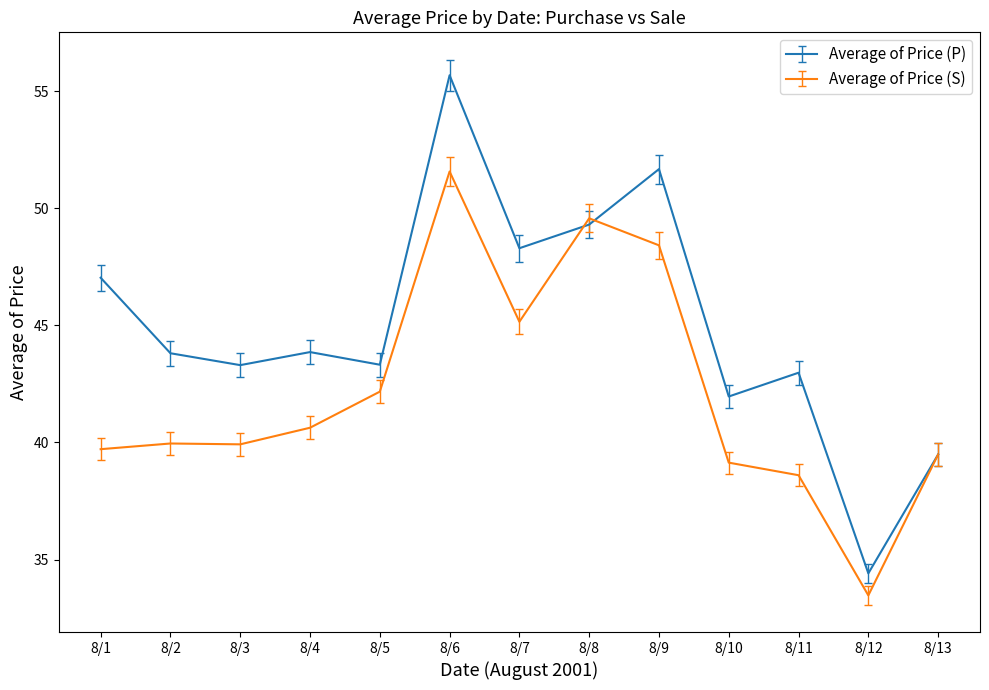

List the series in order of their peak value, lowest first.

Average of Price (S), Average of Price (P)